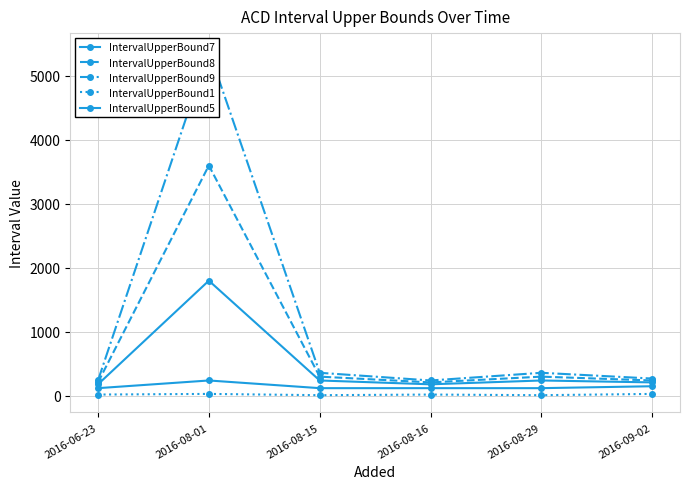

What is the total value across all series at 2016-08-29?

1030